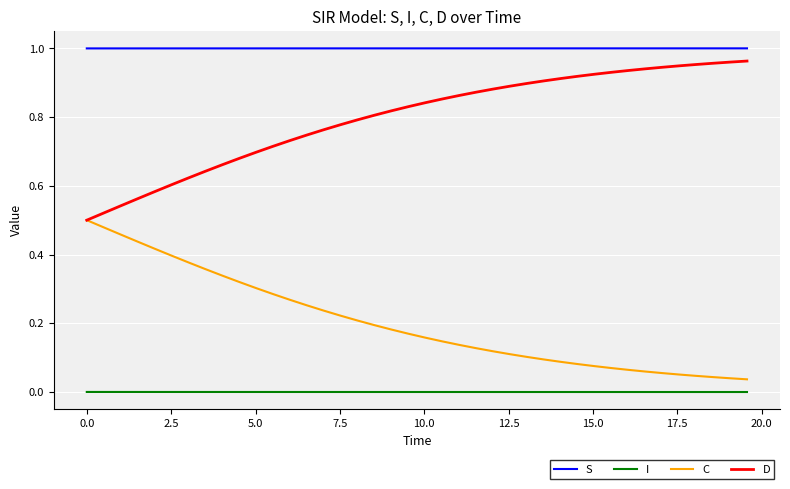

Which series has the largest total across all categories?

S